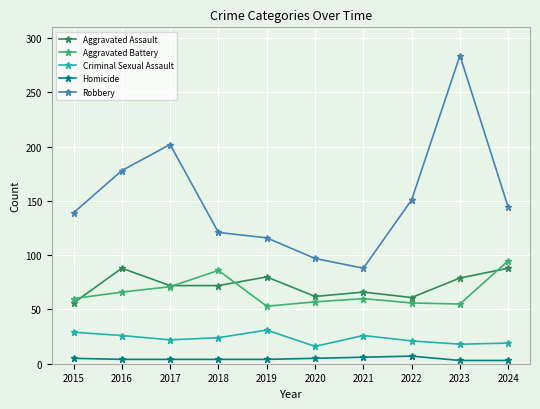

How many lines are shown in the chart?

5